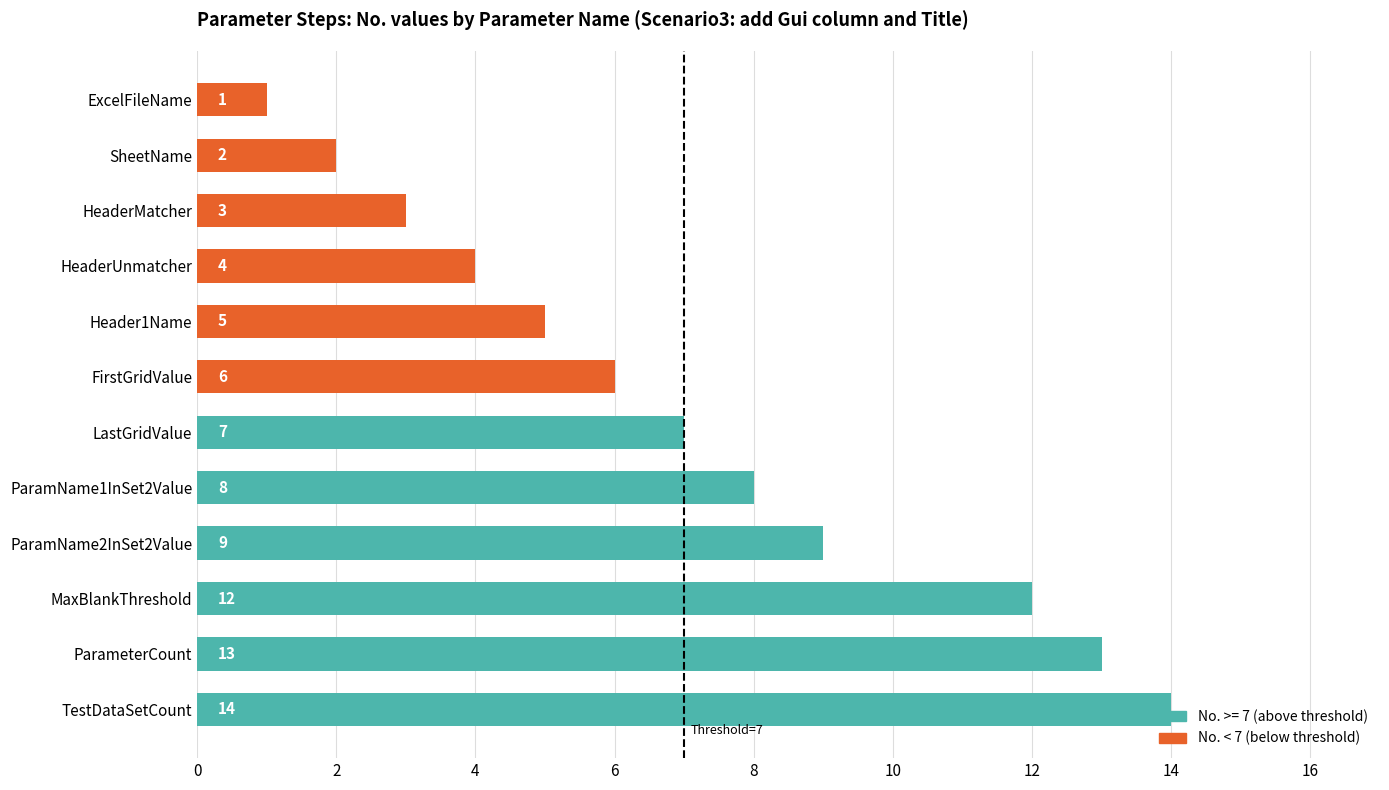

Which category has the highest value across all series?

TestDataSetCount